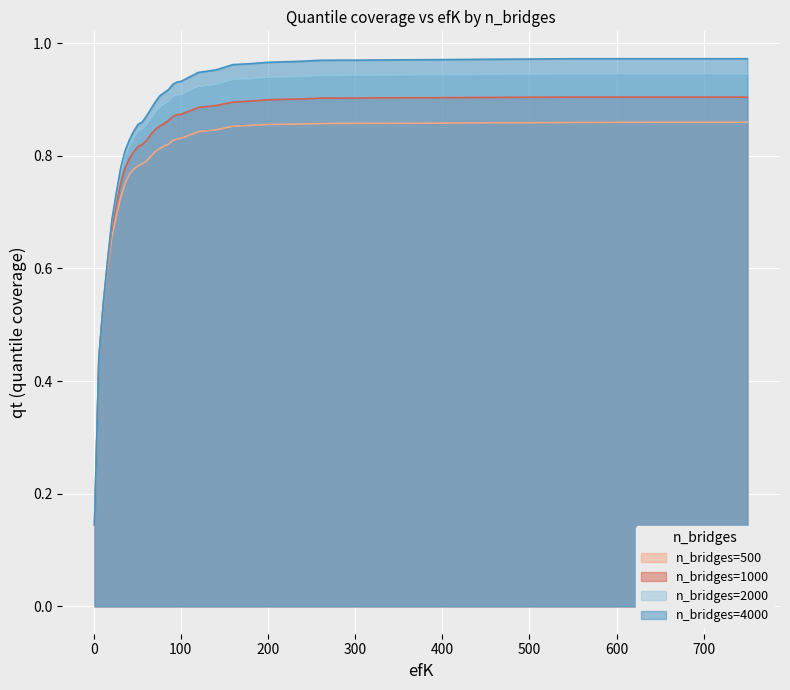

Which series has the largest range (max minus min)?

n_bridges=4000